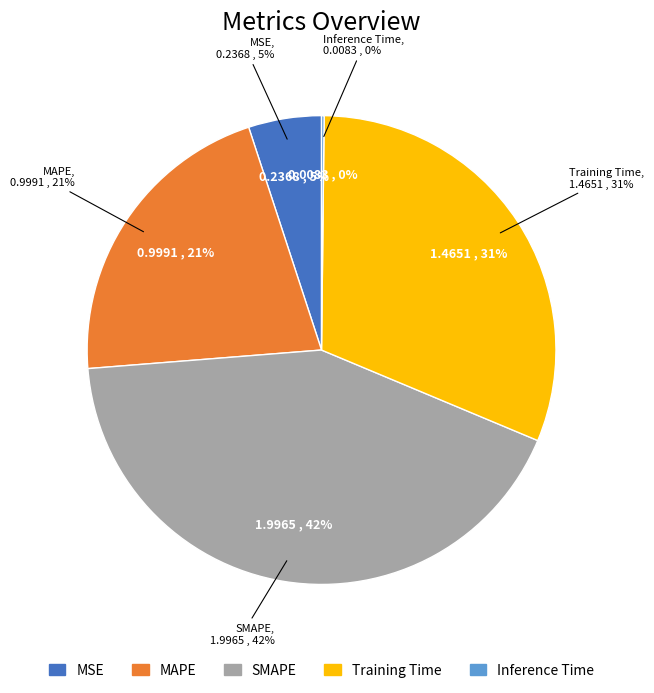

How many slices are in this pie chart?

5